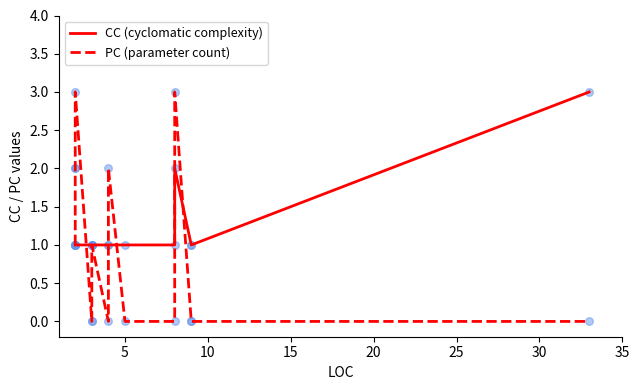

Which series has the largest total across all categories?

CC (cyclomatic complexity)